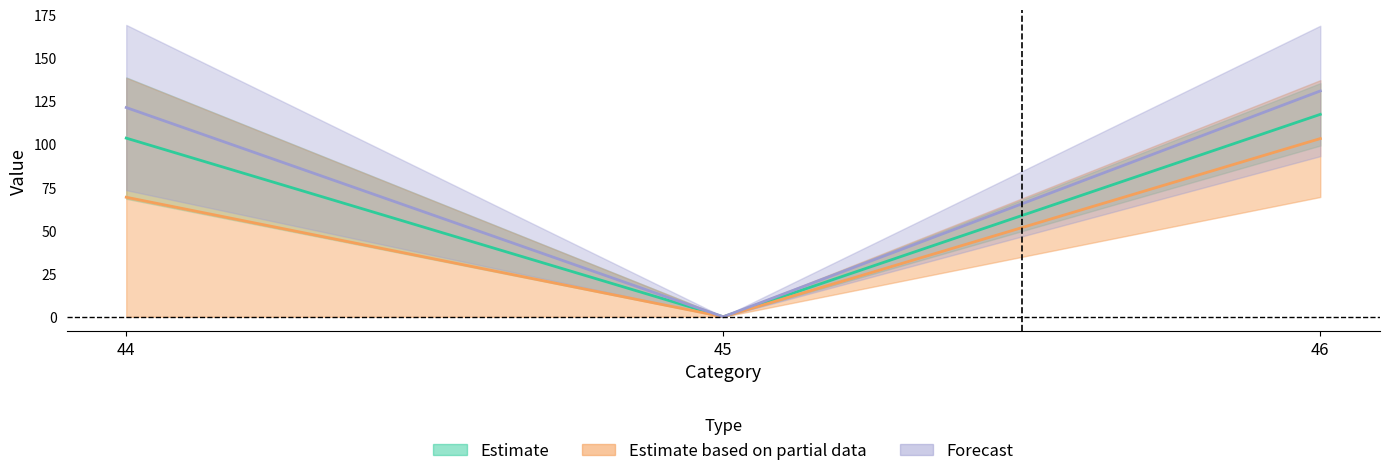

Between 46 and 45, which is larger?

46